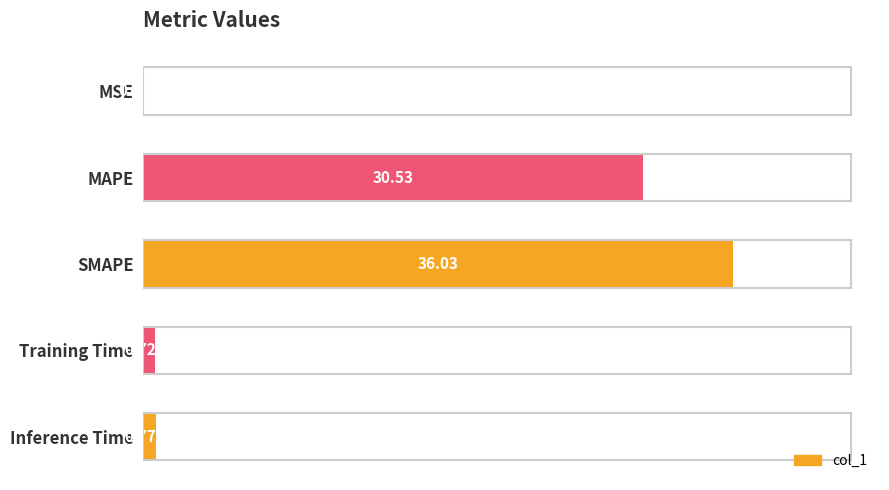

Approximately how many times larger is the value at SMAPE compared to MAPE?

1.2